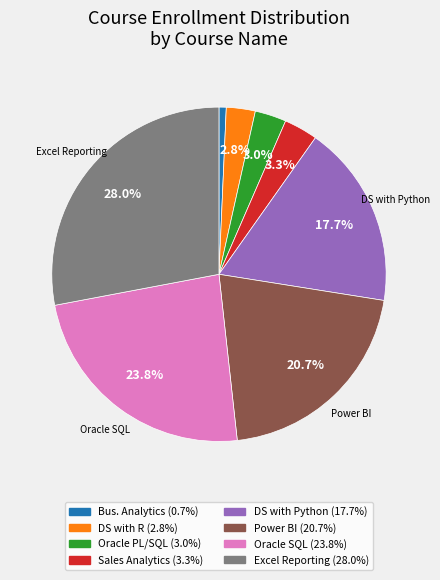

Does any single category account for the majority?

No